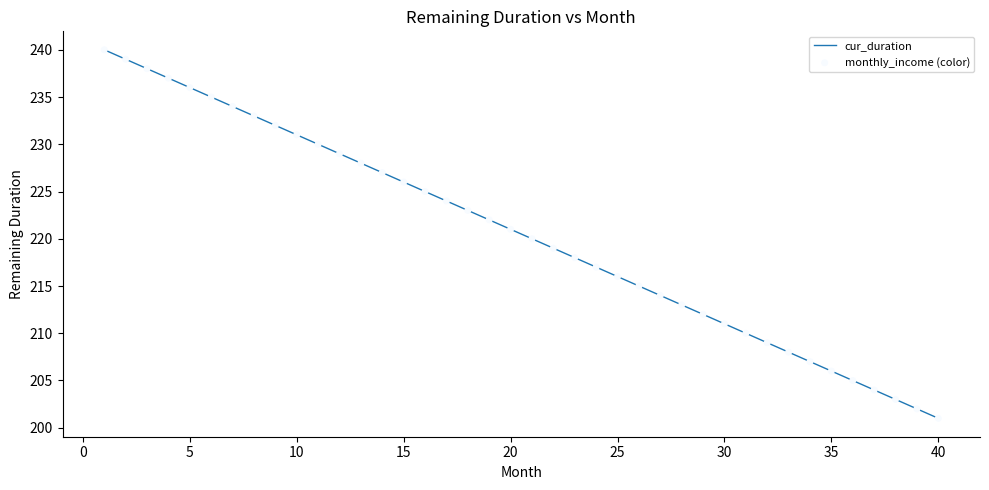

What is the greatest value displayed?

240